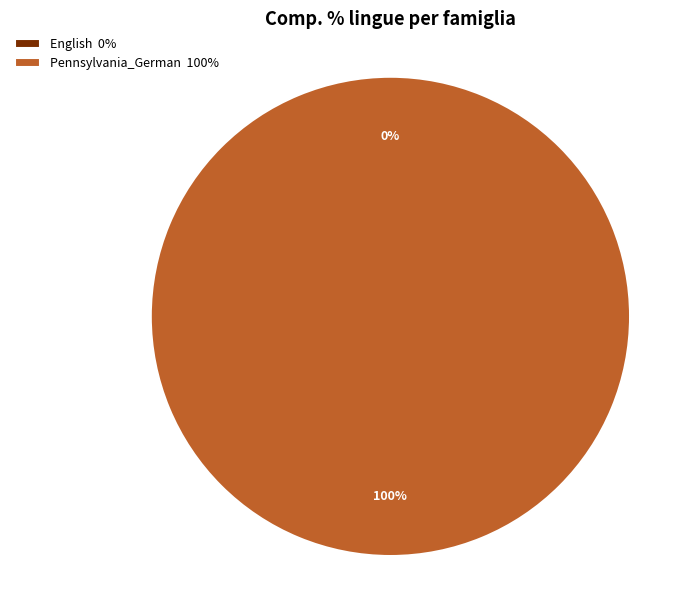

What percentage do Pennsylvania_German and English together represent?

100.0%